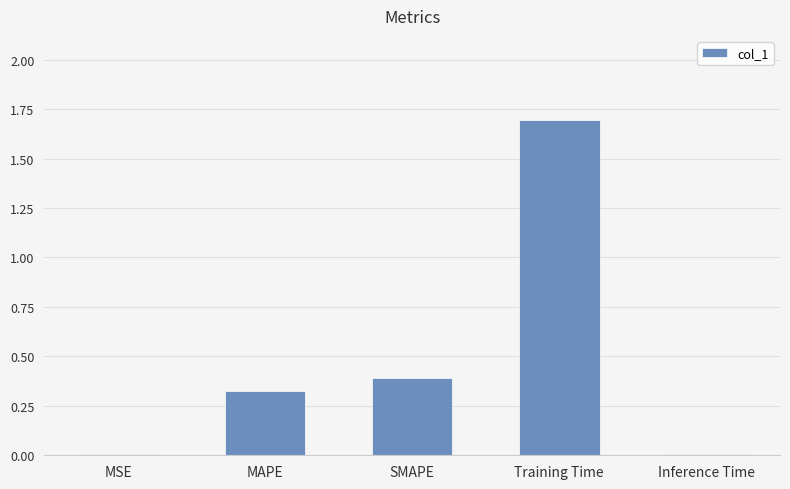

True or false: the data shows 0.0 at MSE.

True